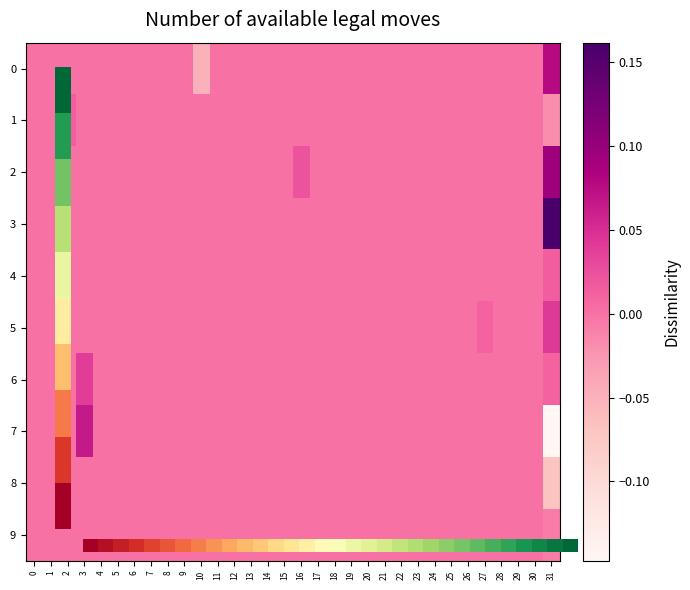

What is the smallest value displayed?

-0.1